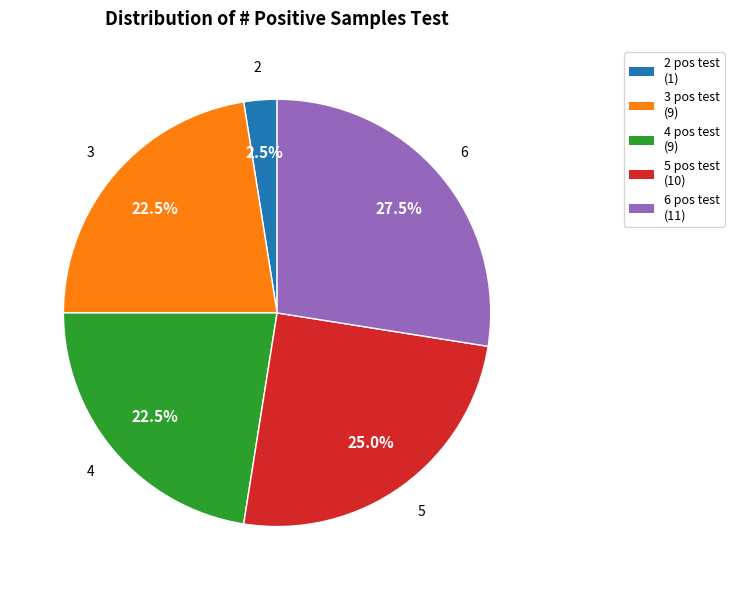

Is there any slice that represents more than half of the pie?

No